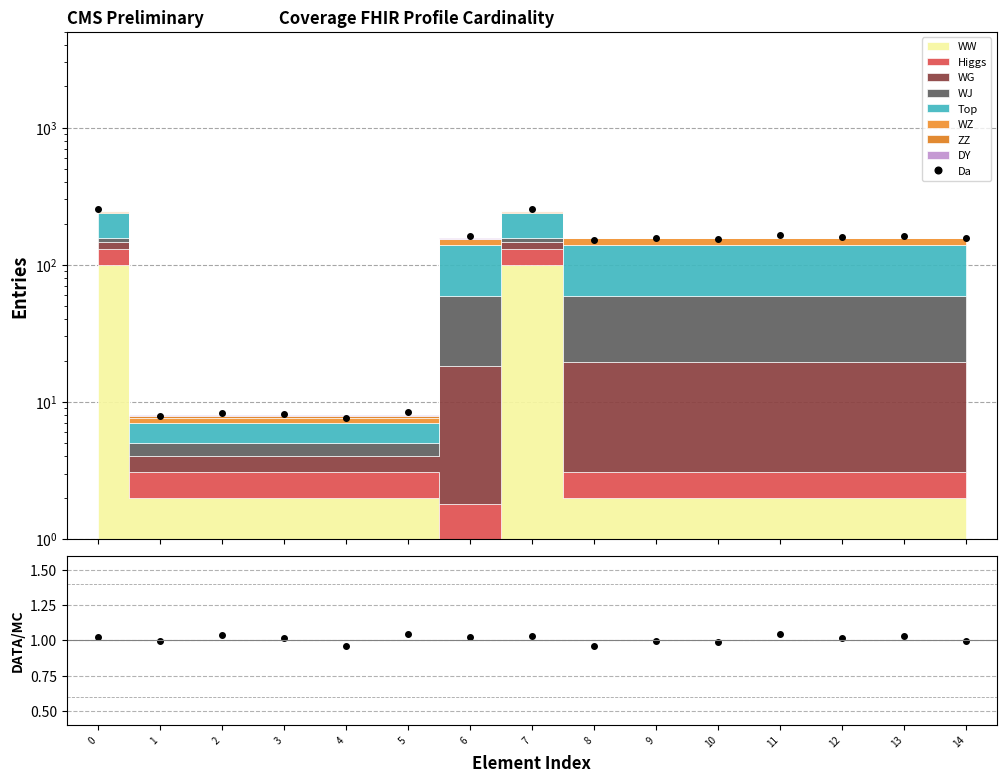

What is the value of the DATA/MC point at the 8th from the left?

1.0